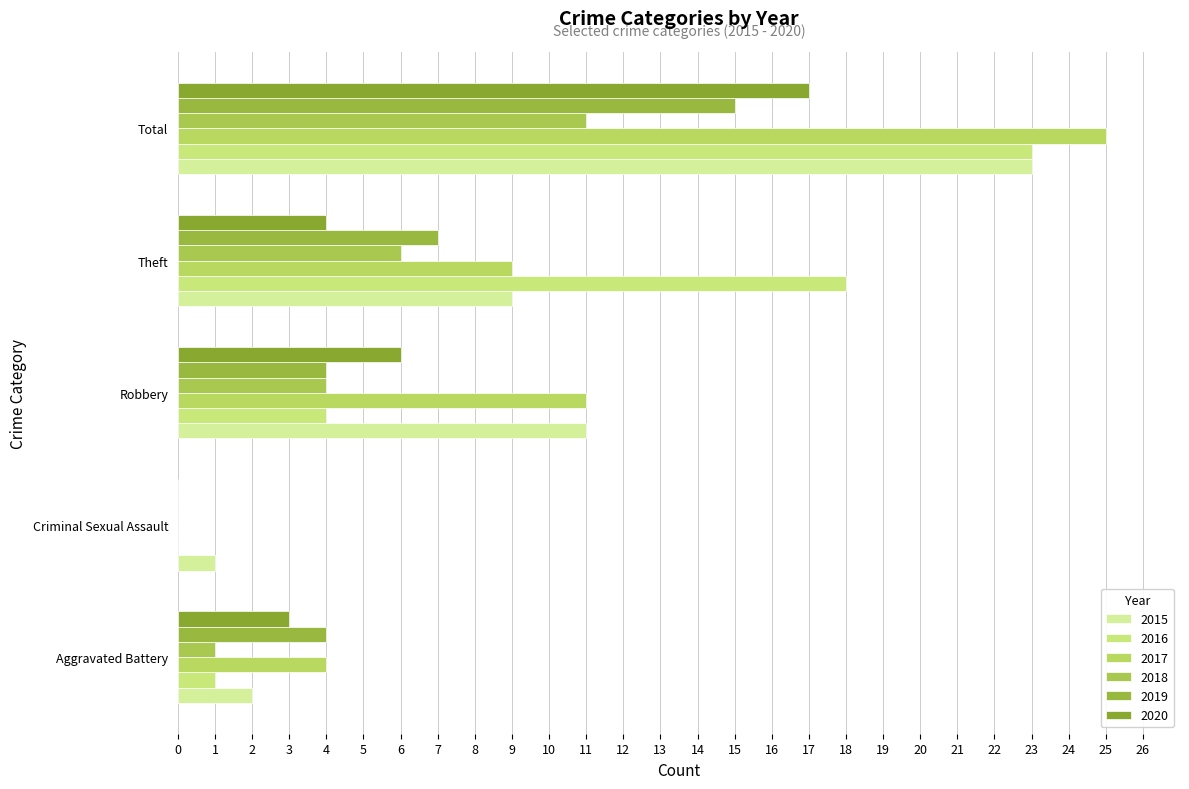

Reading right to left, transcribe all the data shown in this chart.

2015: 23	9	11	1	2
2016: 23	18	4	0	1
2017: 25	9	11	0	4
2018: 11	6	4	0	1
2019: 15	7	4	0	4
2020: 17	4	6	0	3